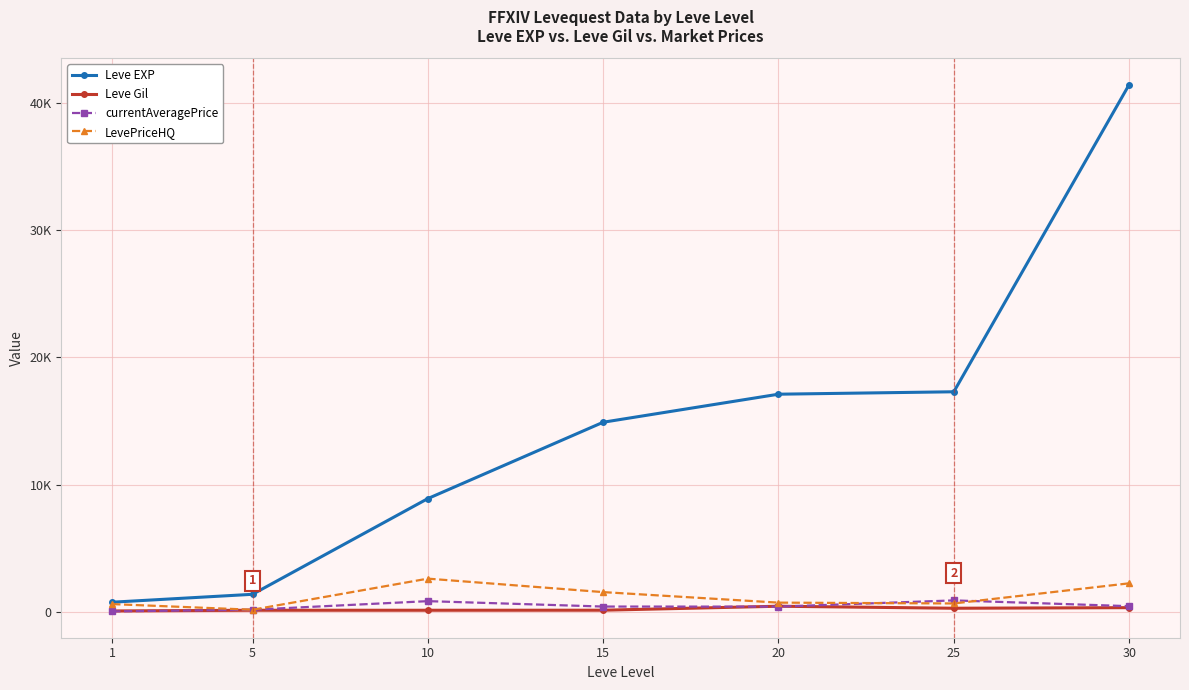

Is the value of currentAveragePrice at 30 greater than the value of Leve Gil at 10?

Yes